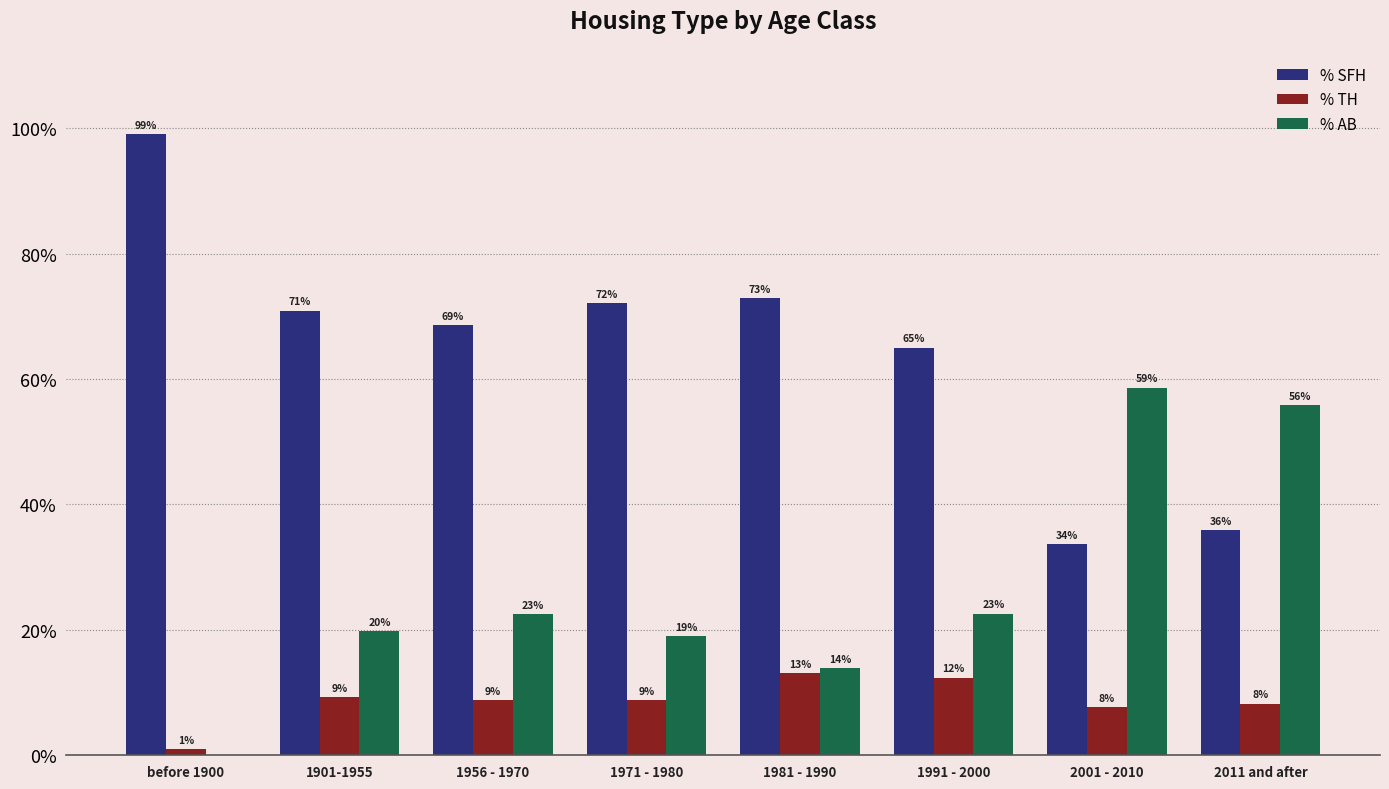

Reading left to right, transcribe all the data shown in this chart.

% SFH: 1.0	0.7	0.7	0.7	0.7	0.7	0.3	0.4
% TH: 0.0	0.1	0.1	0.1	0.1	0.1	0.1	0.1
% AB: 0.0	0.2	0.2	0.2	0.1	0.2	0.6	0.6